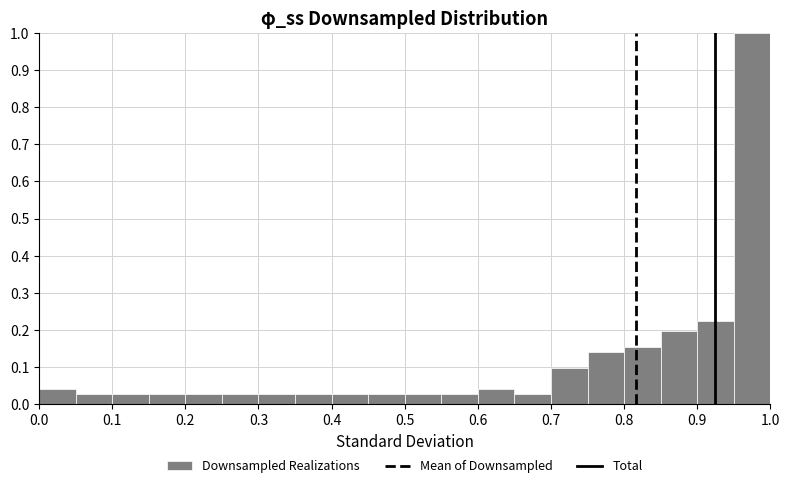

Which range on the x-axis has the tallest bar?

0.95 to 1.00